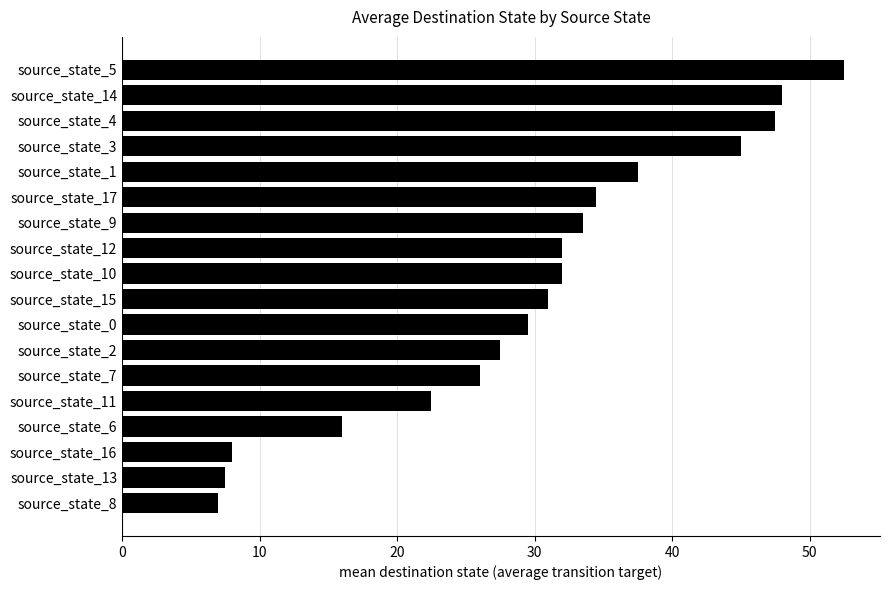

The chart shows a value of 32.0 at source_state_12. True or false?

True